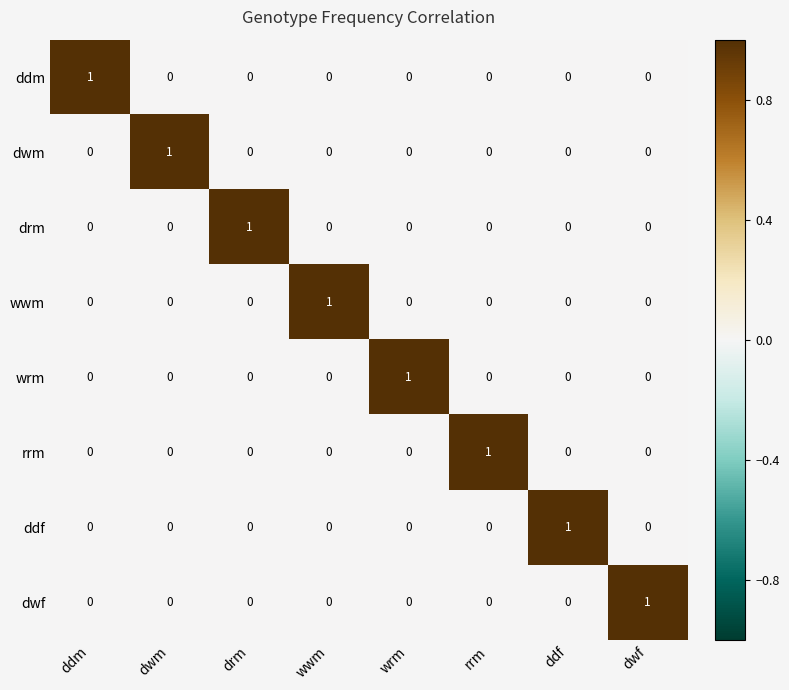

Count the dwm values in the range 0 to 1.

8